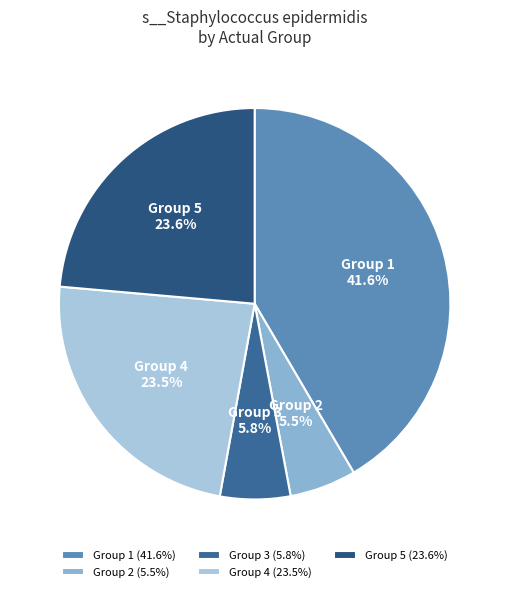

How many slices are in this pie chart?

5